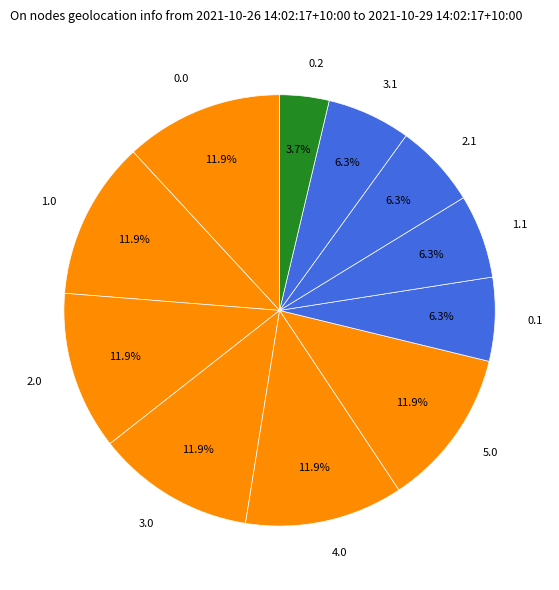

Is there a majority slice in this chart?

No